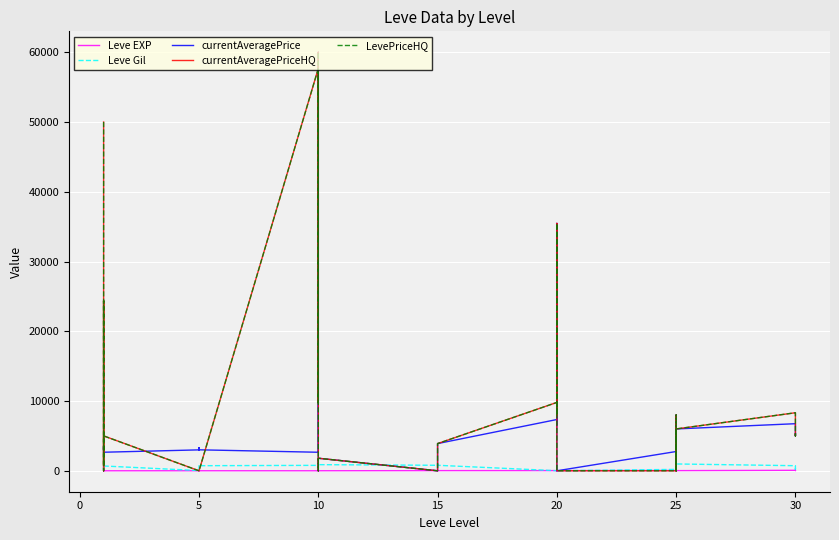

List the series in order of their peak value, lowest first.

Leve EXP, Leve Gil, currentAveragePrice, currentAveragePriceHQ, LevePriceHQ